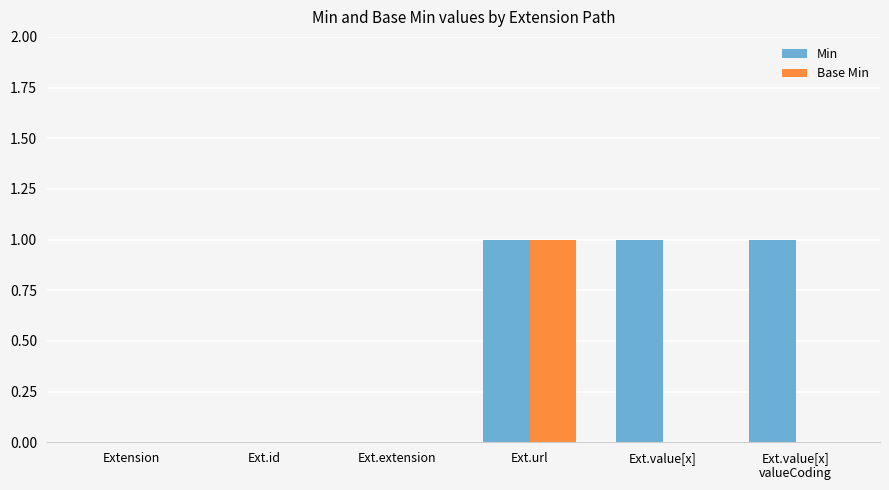

Which series has the largest total across all categories?

Min